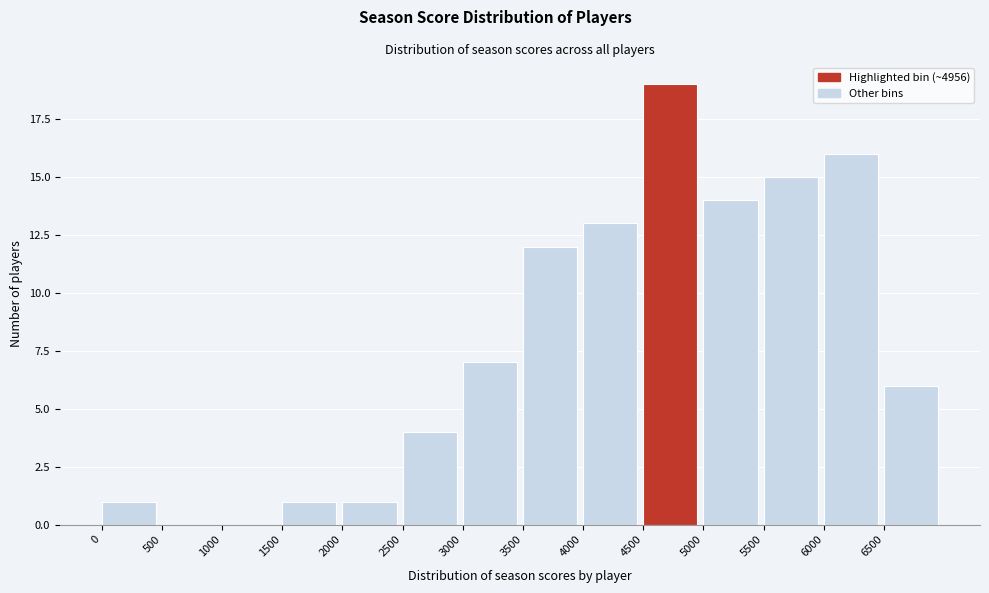

Reading left to right, transcribe this chart: for each bar, give the range it covers on the x-axis and its height. The values are not printed on the chart, so give them approximately, as read against the axis.

0 to 500: 1
500 to 1000: 0
1000 to 1500: 0
1500 to 2000: 1
2000 to 2500: 1
2500 to 3000: 4
3000 to 3500: 7
3500 to 4000: 12
4000 to 4500: 13
4500 to 5000: 19
5000 to 5500: 14
5500 to 6000: 15
6000 to 6500: 16
6500 to 7000: 6